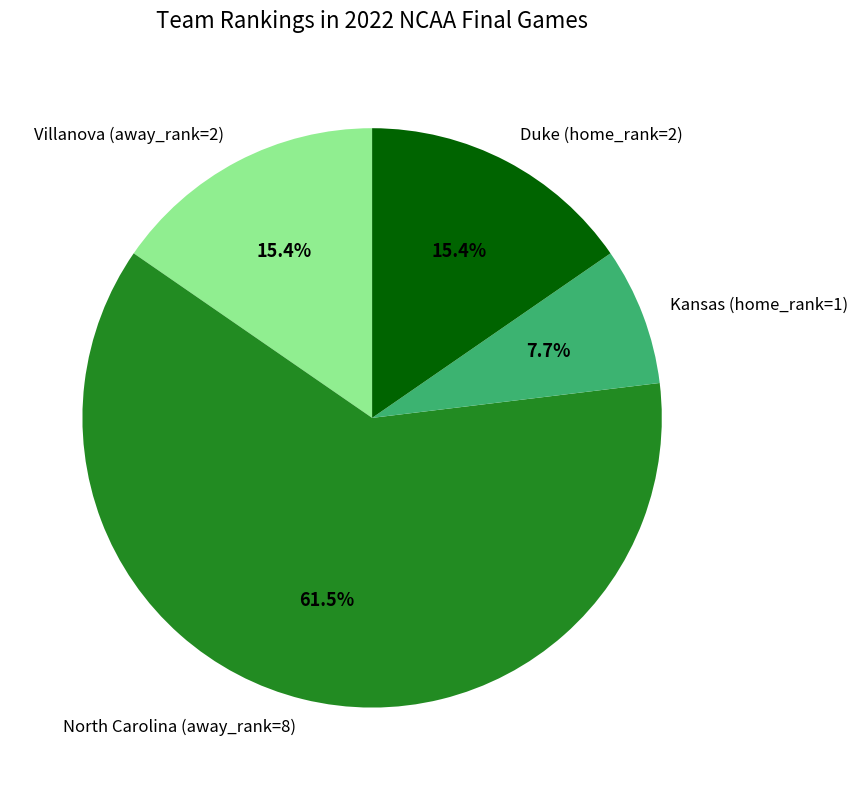

To the nearest percent, what portion does Villanova (away_rank=2) represent?

15%